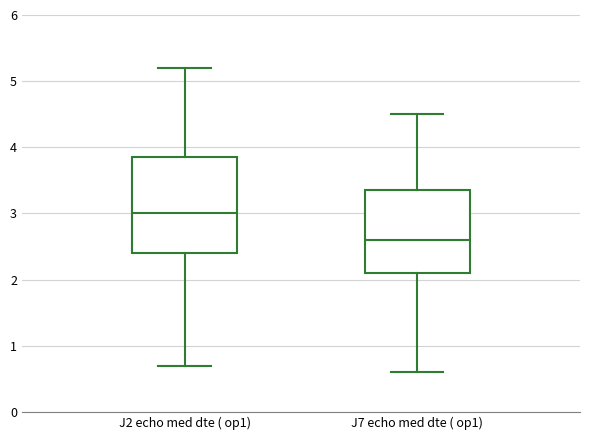

Reading left to right, read every box against the y-axis: the position of its median line, the range the box covers, and the ends of its whiskers. The values are not printed on the chart, so give them approximately, as read against the axis.

J2 echo med dte ( op1): median 3.0, box 2.4 to 3.9, whiskers 0.7 to 5.2
J7 echo med dte ( op1): median 2.6, box 2.1 to 3.4, whiskers 0.6 to 4.5